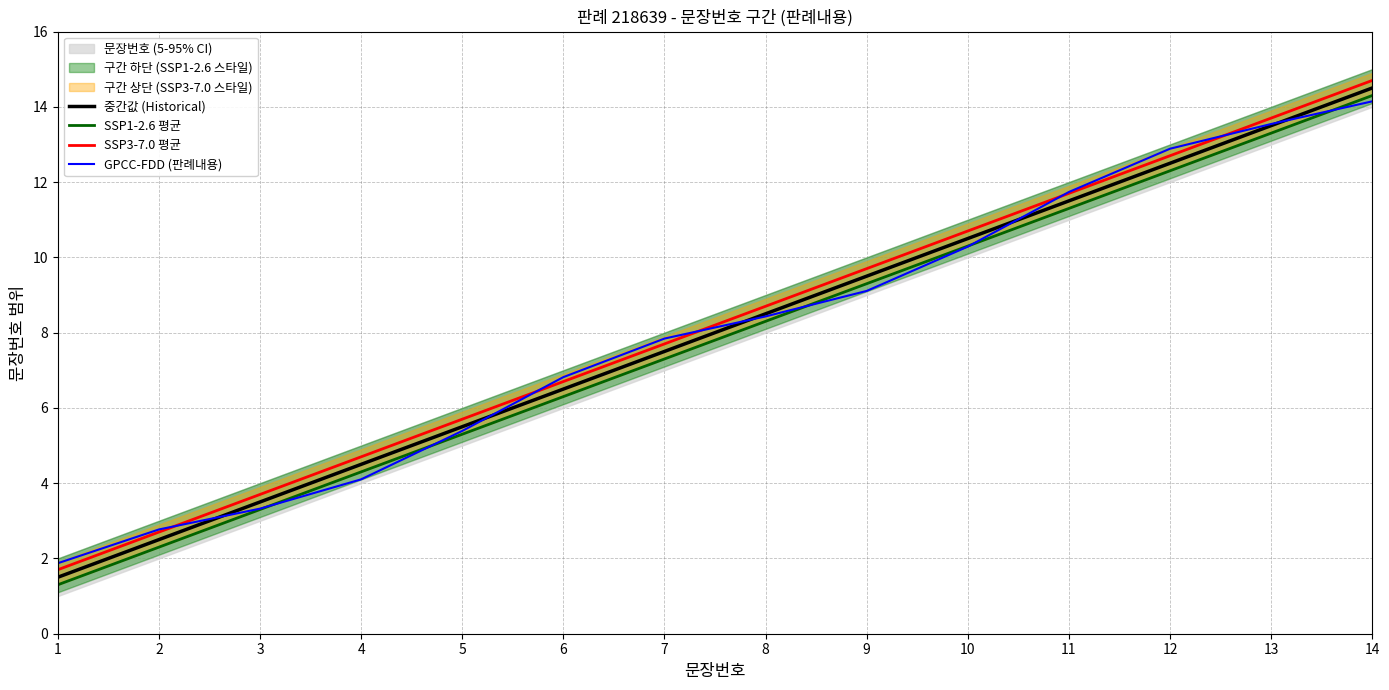

Reading left to right, extract all data points from this chart.

중간값 (Historical): 1.5	2.5	3.5	4.5	5.5	6.5	7.5	8.5	9.5	10.5	11.5	12.5	13.5	14.5
SSP1-2.6 평균: 1.3	2.3	3.3	4.3	5.3	6.3	7.3	8.3	9.3	10.3	11.3	12.3	13.3	14.3
SSP3-7.0 평균: 1.7	2.7	3.7	4.7	5.7	6.7	7.7	8.7	9.7	10.7	11.7	12.7	13.7	14.7
GPCC-FDD (판례내용): 1.9	2.8	3.3	4.1	5.4	6.8	7.8	8.4	9.1	10.3	11.7	12.9	13.5	14.1